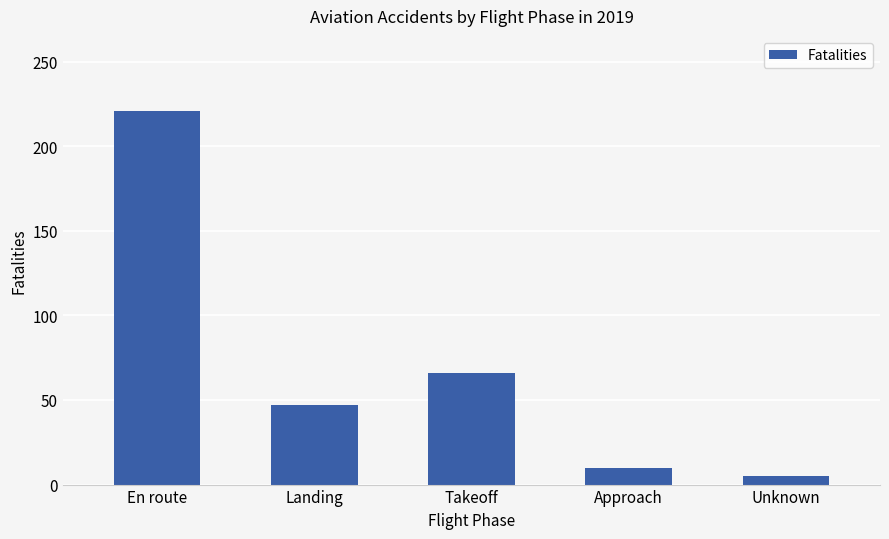

What is the greatest value displayed?

221